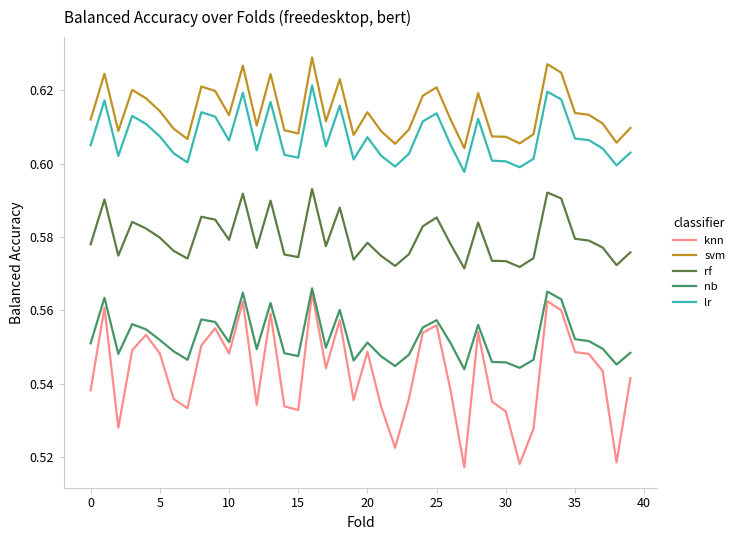

Which series has the largest range (max minus min)?

knn